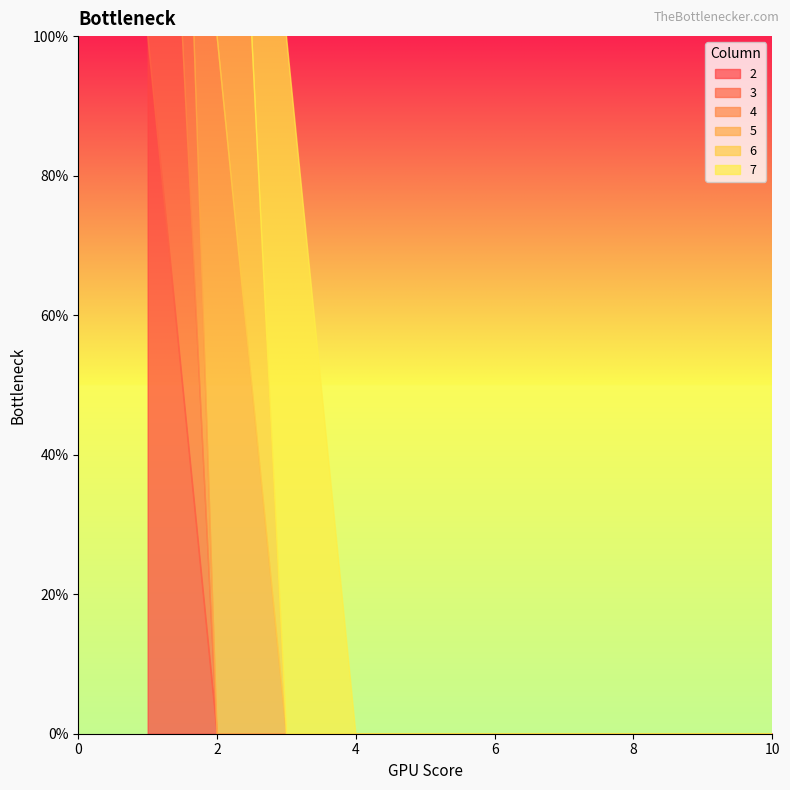

At which category is the sum across all series the highest?

1